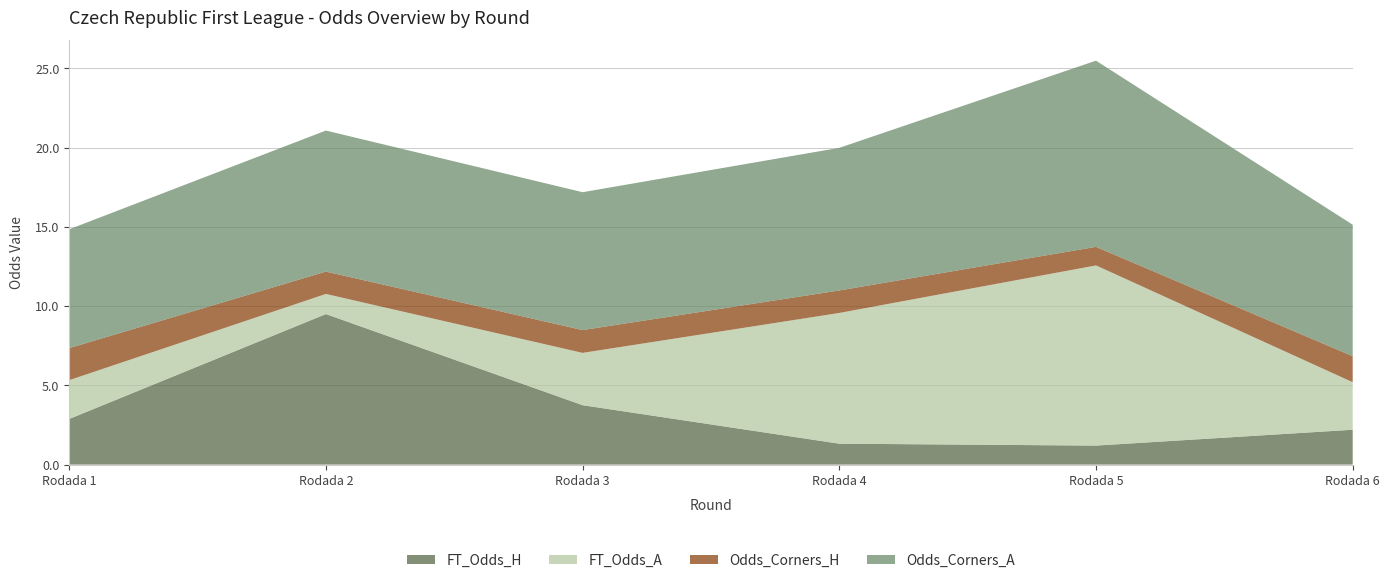

Reading left to right, transcribe all the data shown in this chart.

FT_Odds_H: Rodada 1=2.9	Rodada 2=9.5	Rodada 3=3.8	Rodada 4=1.3	Rodada 5=1.2	Rodada 6=2.2
FT_Odds_A: Rodada 1=2.5	Rodada 2=1.3	Rodada 3=3.3	Rodada 4=8.2	Rodada 5=11.4	Rodada 6=3.0
Odds_Corners_H: Rodada 1=2.0	Rodada 2=1.4	Rodada 3=1.4	Rodada 4=1.4	Rodada 5=1.2	Rodada 6=1.6
Odds_Corners_A: Rodada 1=7.5	Rodada 2=8.9	Rodada 3=8.7	Rodada 4=9.0	Rodada 5=11.8	Rodada 6=8.3